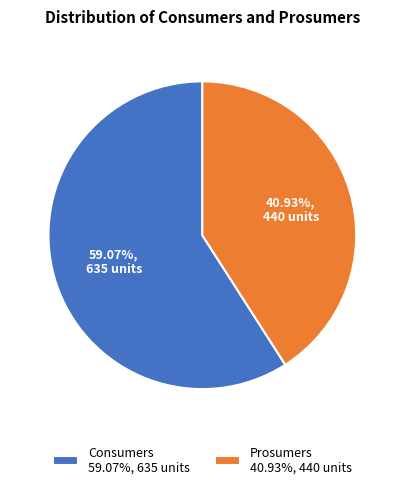

What percentage is the Prosumers slice, to the nearest percent?

41%